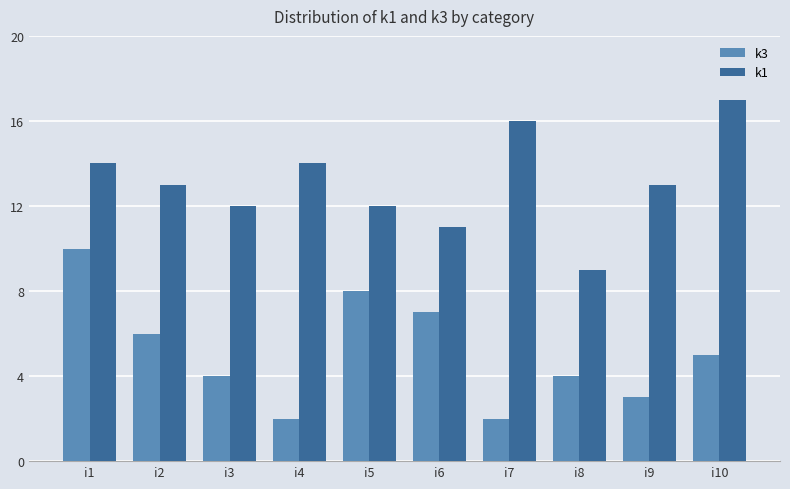

How many bars are there in each group?

2